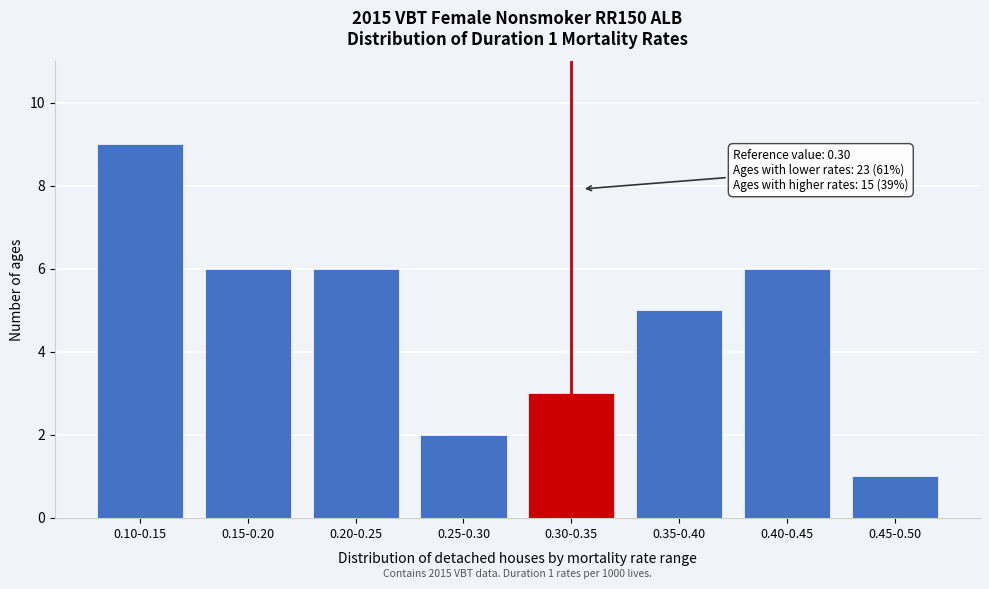

Reading left to right, list all the values displayed in this chart.

9	6	6	2	3	5	6	1